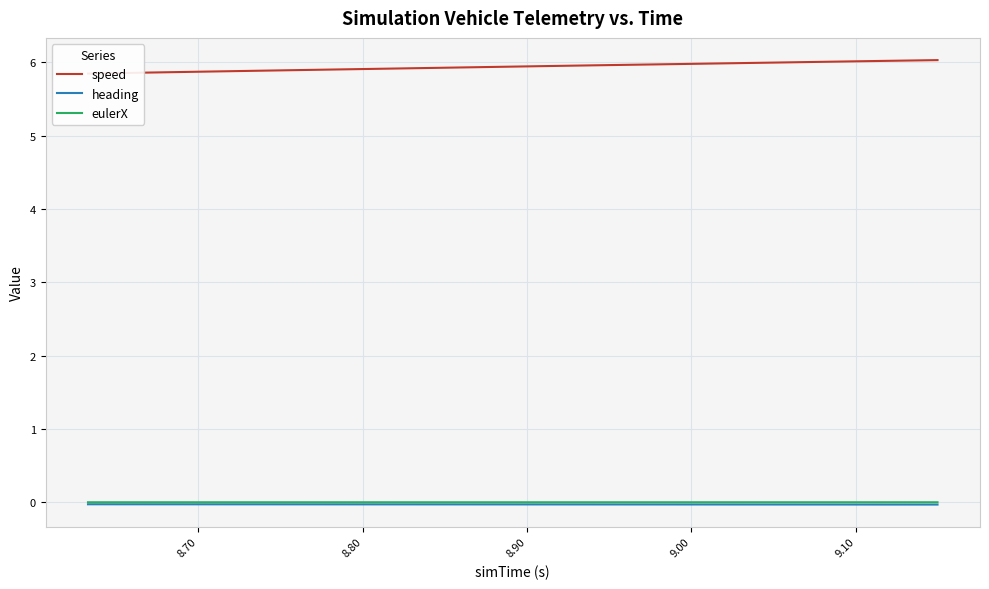

Is the value of heading at 13 greater than the value of eulerX at 28?

No